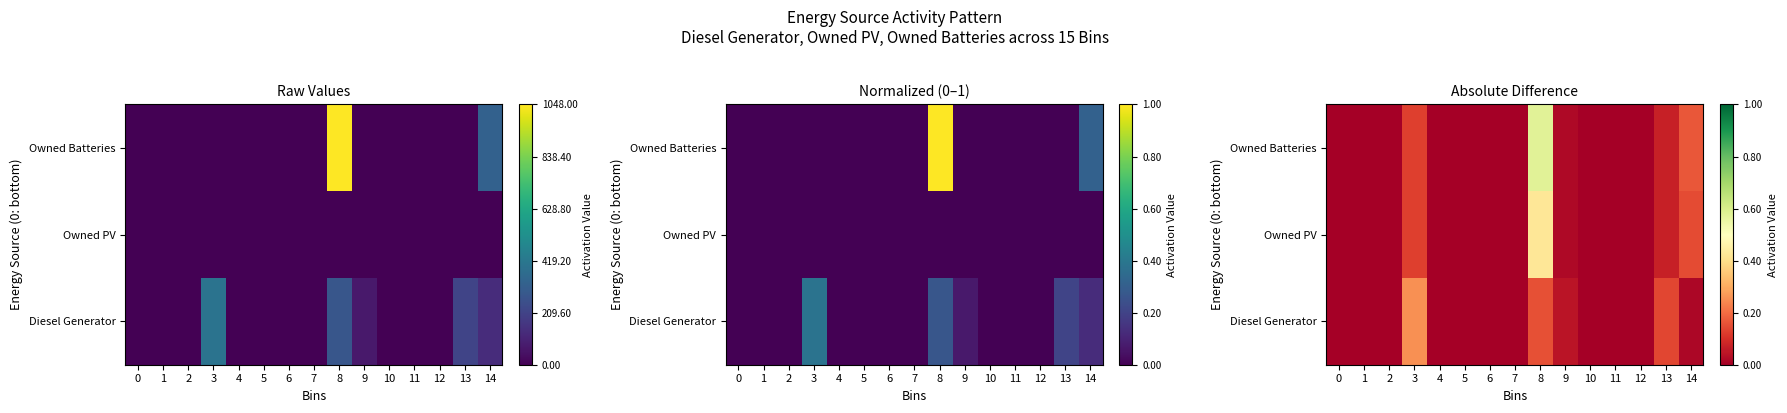

At 7, list the series in order from smallest to largest.

Diesel Generator, Owned PV, Owned Batteries